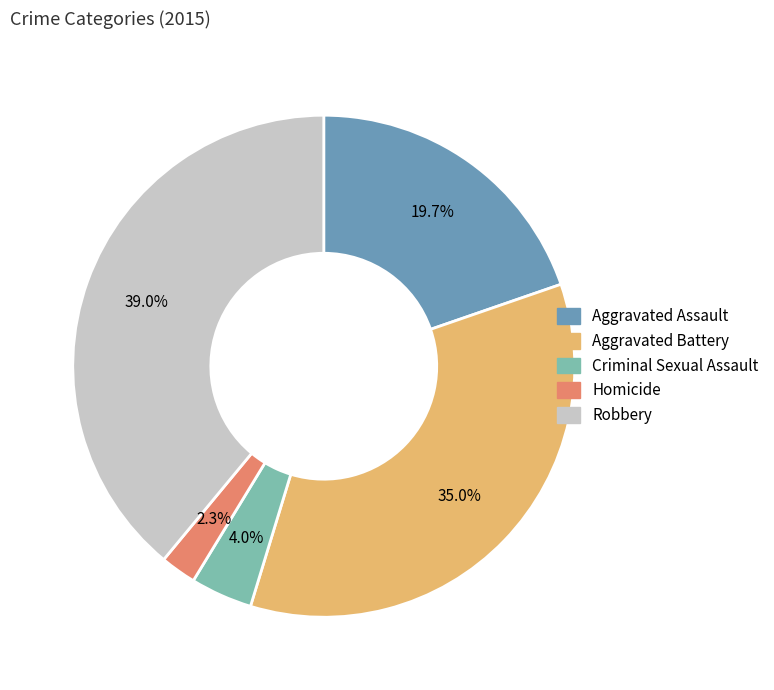

Does Aggravated Battery account for over 50% of the chart?

No